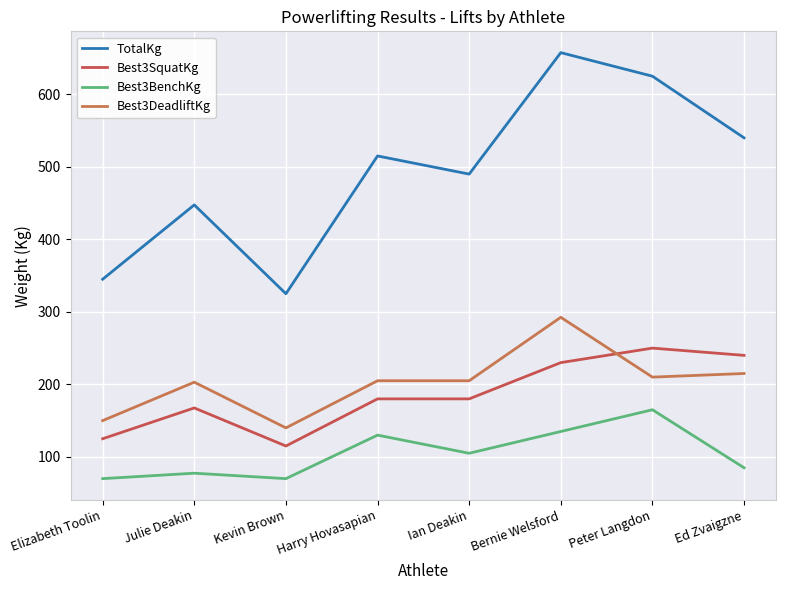

The Best3BenchKg series shows 33.2 at Ian Deakin. True or false?

False